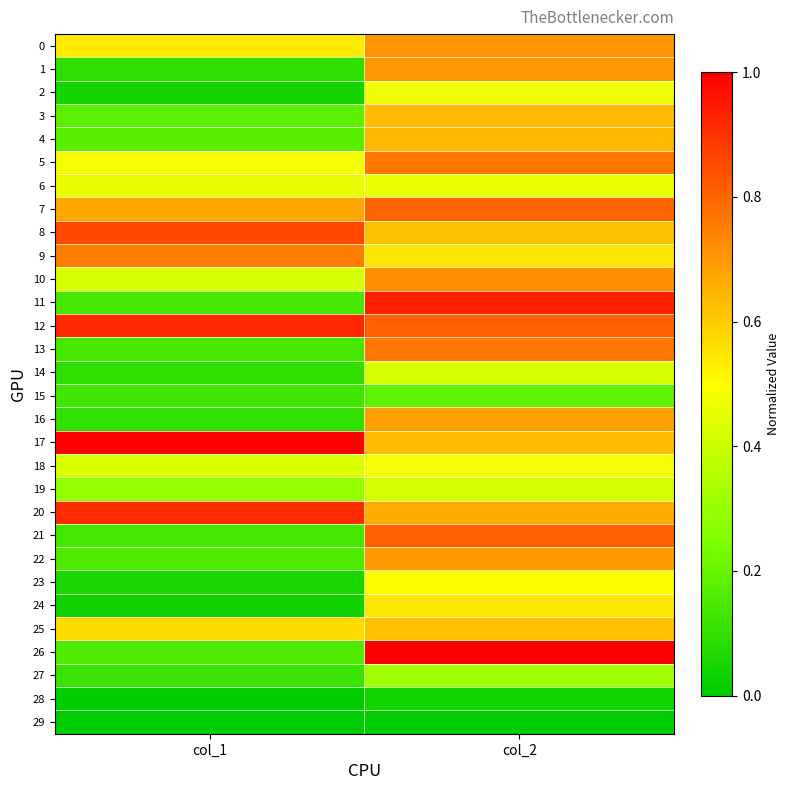

Which series has the widest spread of values?

26